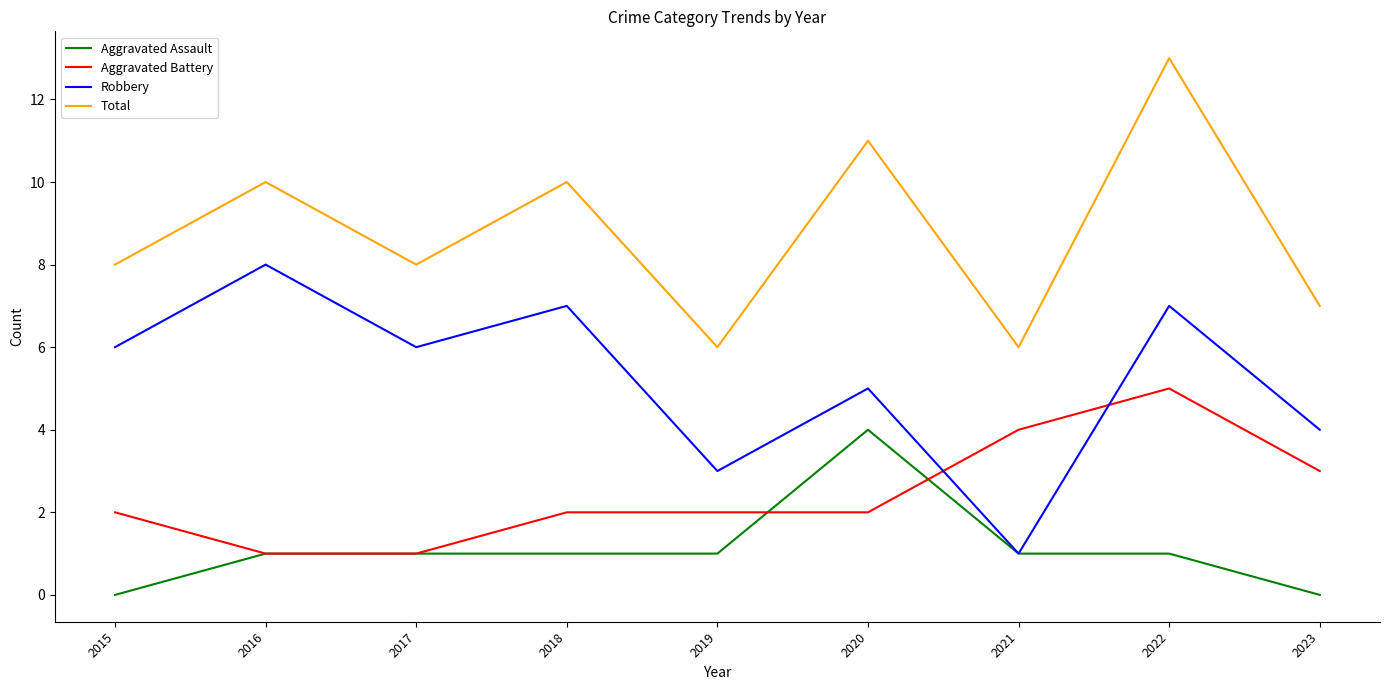

Is this an area chart (filled region under the line)?

No